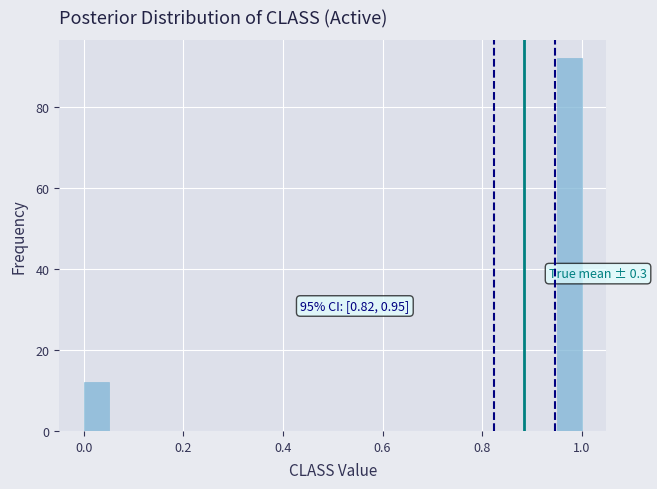

Read against the x-axis, roughly where is the centre of the tallest bar?

0.98